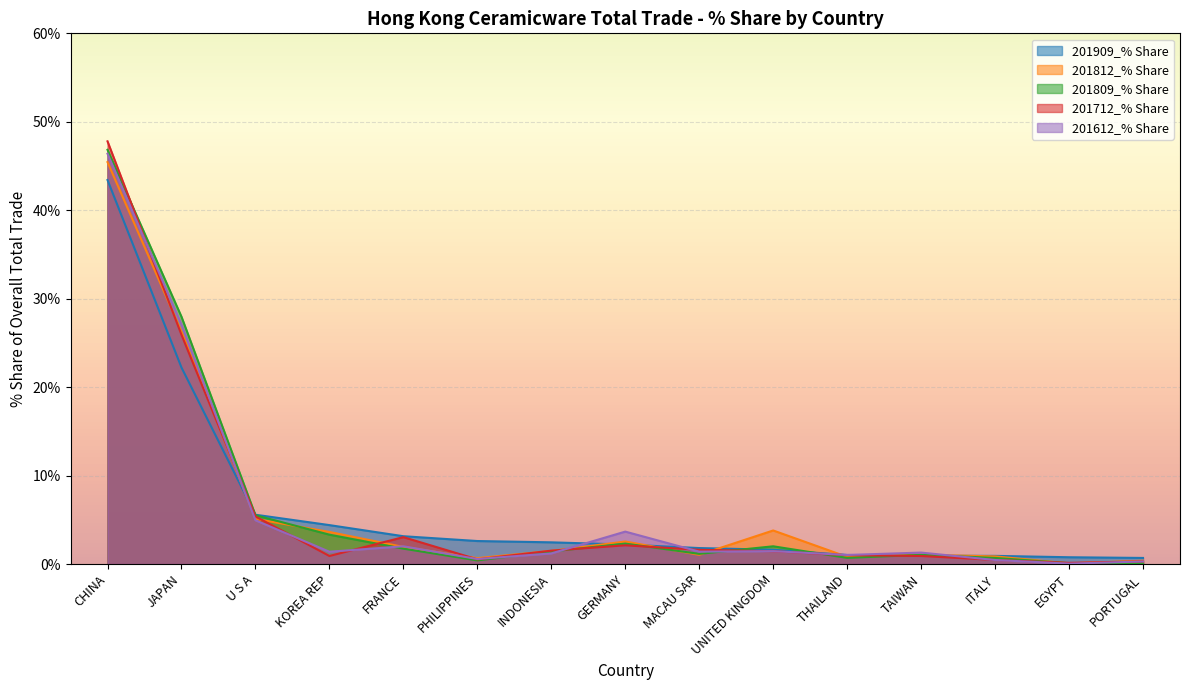

Rank the categories by 201612_% Share value from highest to lowest.

CHINA, JAPAN, U S A, GERMANY, FRANCE, UNITED KINGDOM, MACAU SAR, KOREA REP, TAIWAN, INDONESIA, THAILAND, PHILIPPINES, ITALY, PORTUGAL, EGYPT